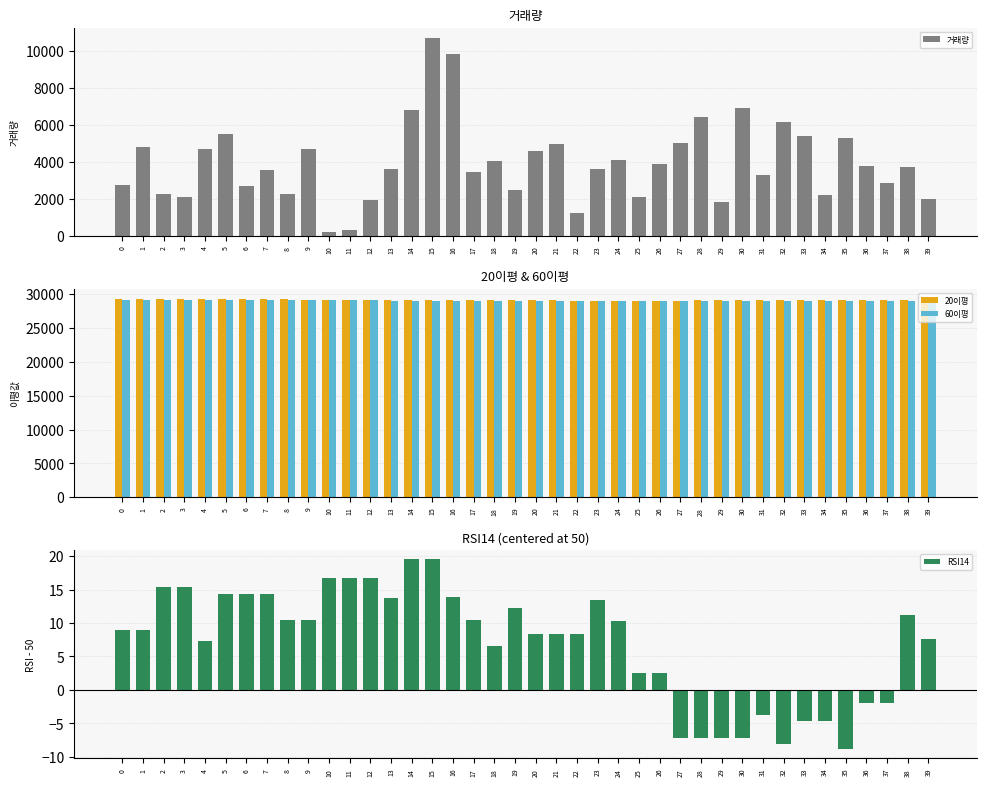

Are the bars horizontal?

No